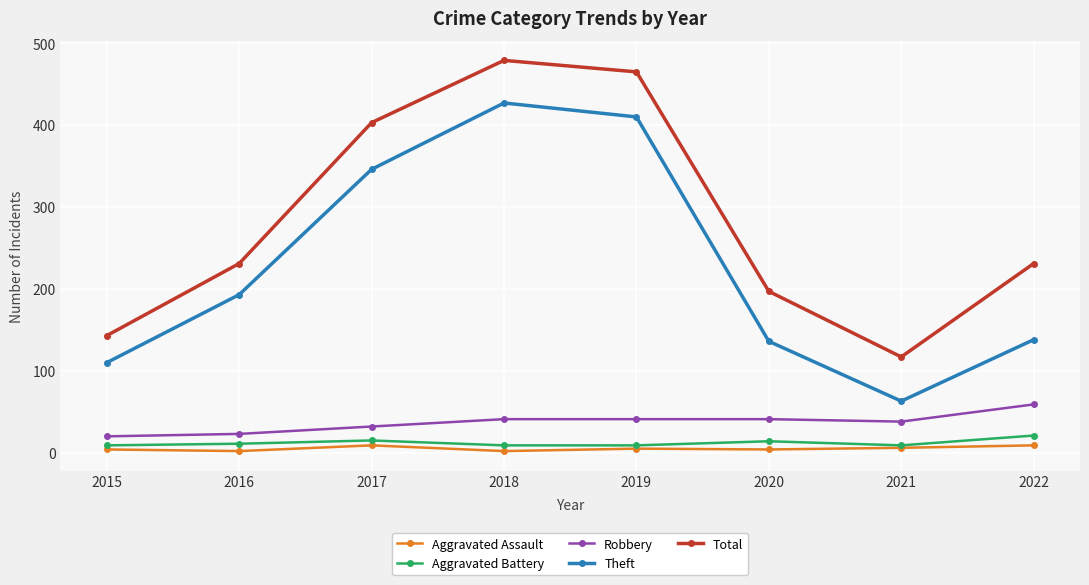

What is the sum of the Robbery values at 2018 and 2021?

79